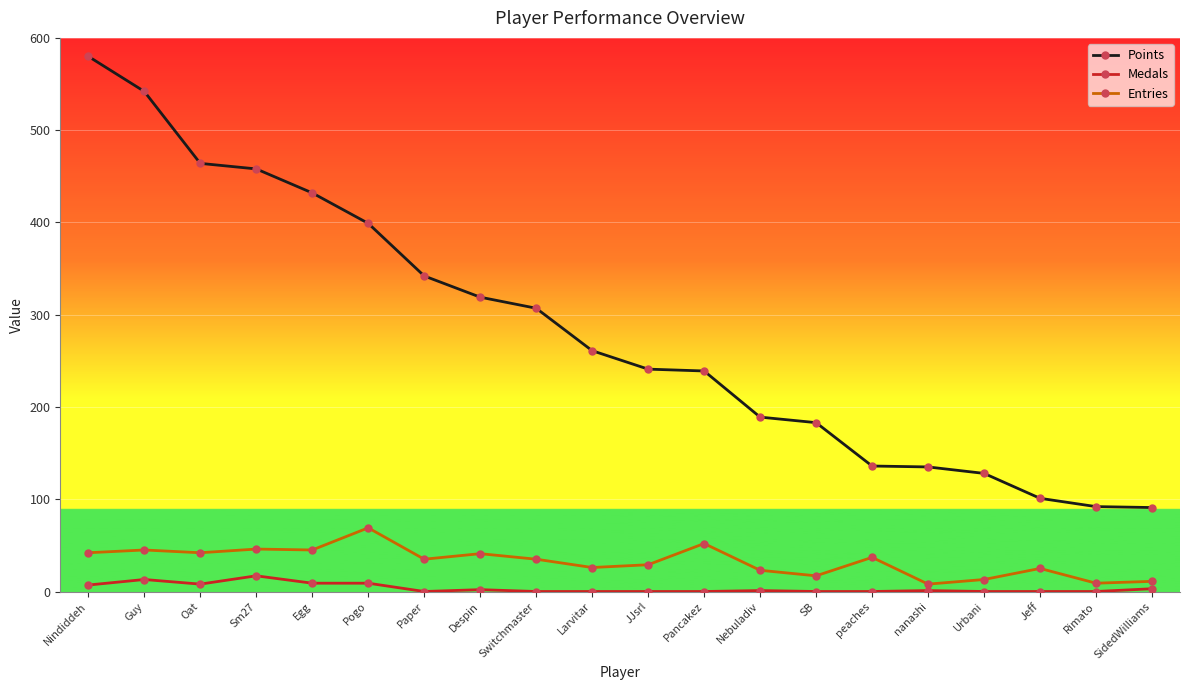

List the series in order of their peak value, lowest first.

Medals, Entries, Points